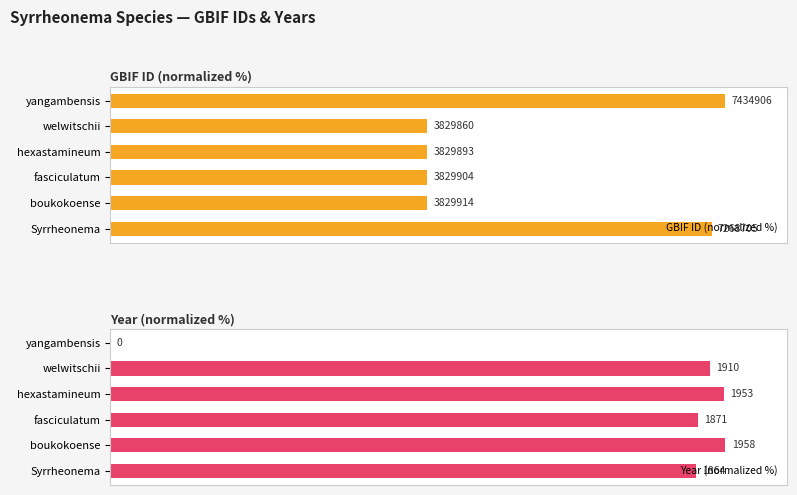

The value of Year (normalized %) at welwitschii is 140.3. True or false?

False